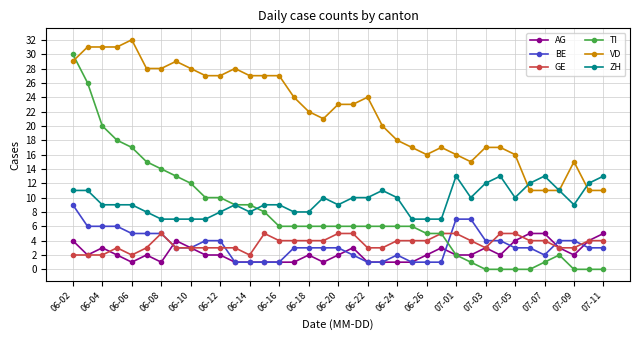

Which series has the largest range (max minus min)?

TI